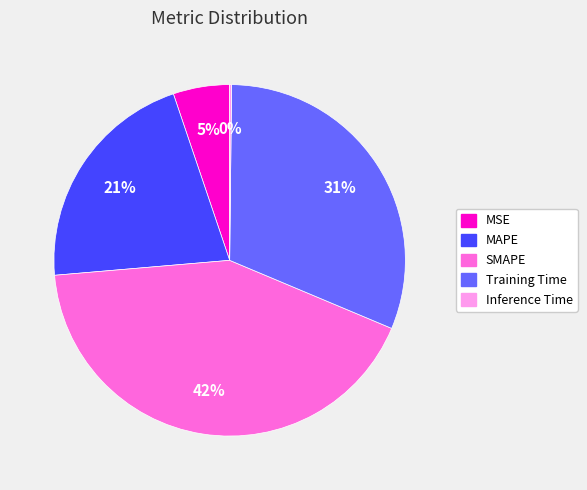

To the nearest percent, what is the difference between the MAPE and MSE slice percentages?

16%